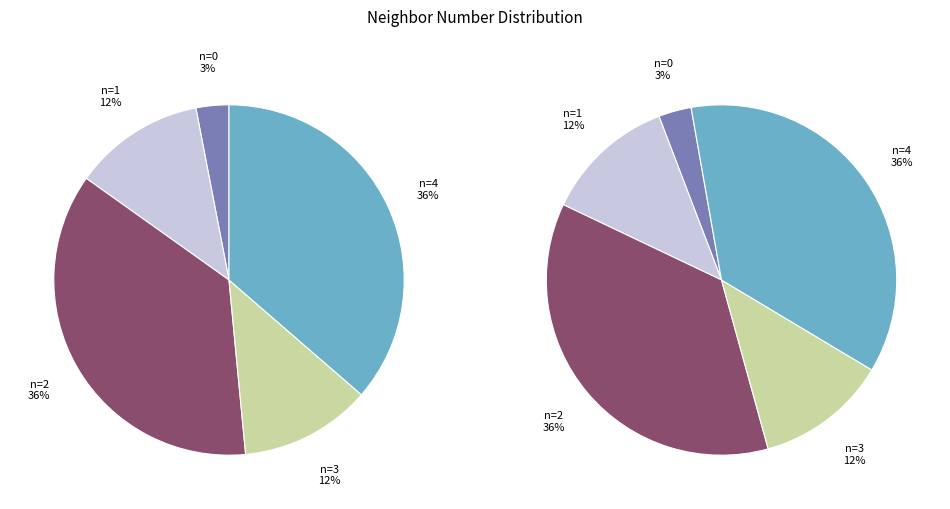

Which slice is the largest?

2